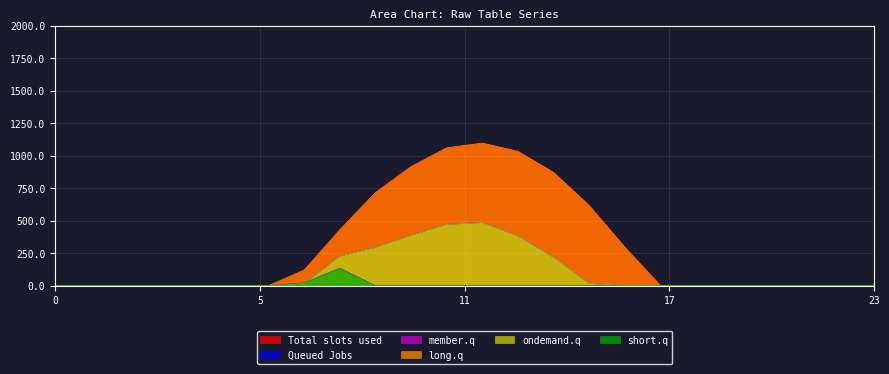

What is the approximate value of Series_1.0 at 9?

716.9